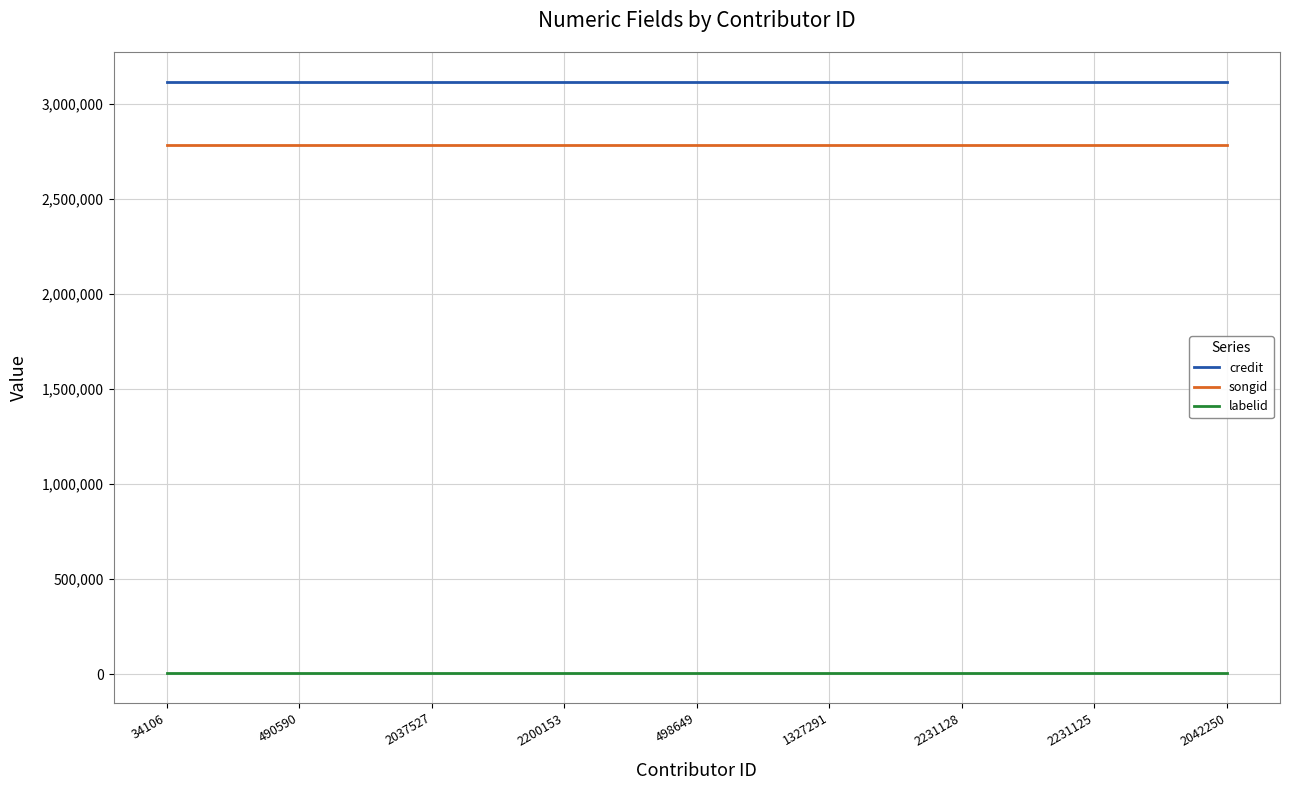

At 2037527, list the series in order from largest to smallest.

credit, songid, labelid